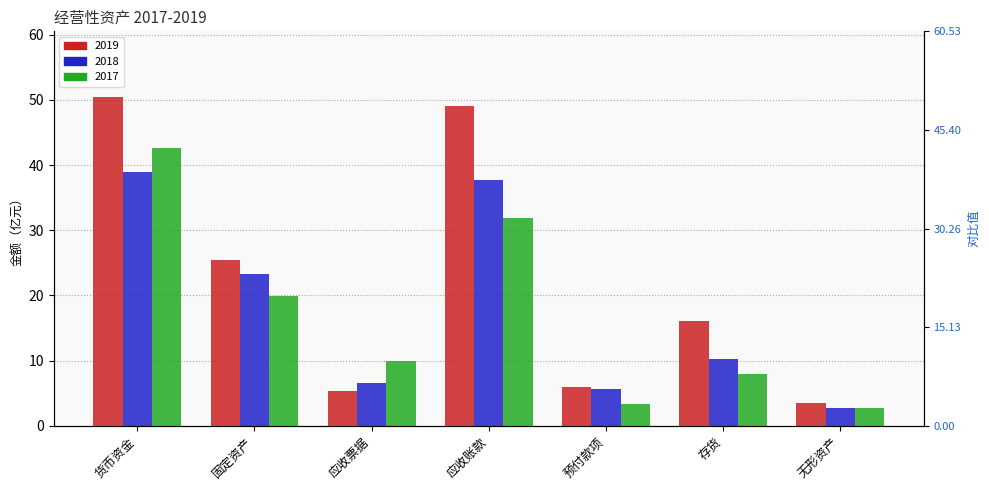

What position from the right is 存货?

2